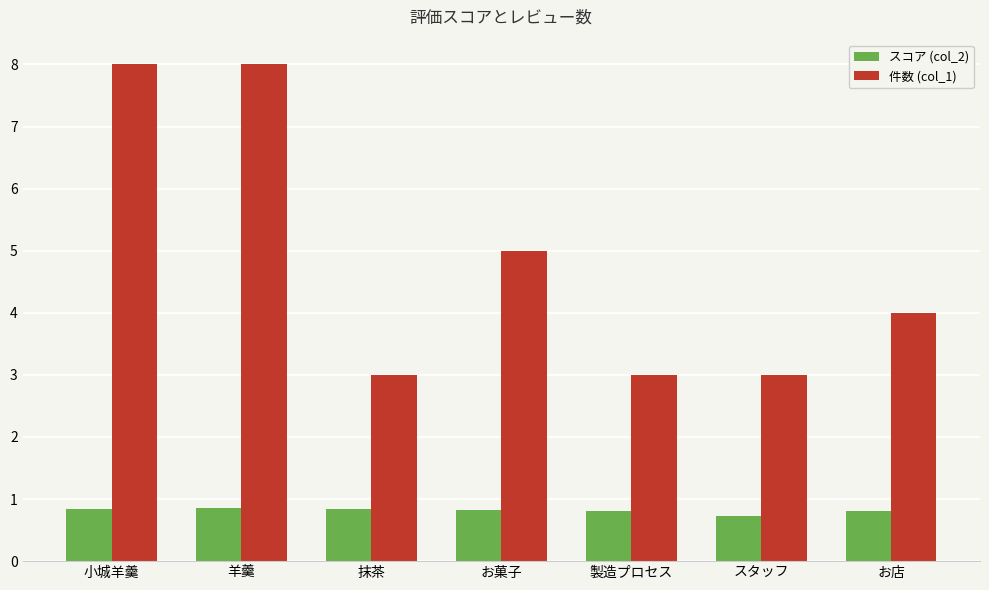

What is the greatest value displayed?

8.0